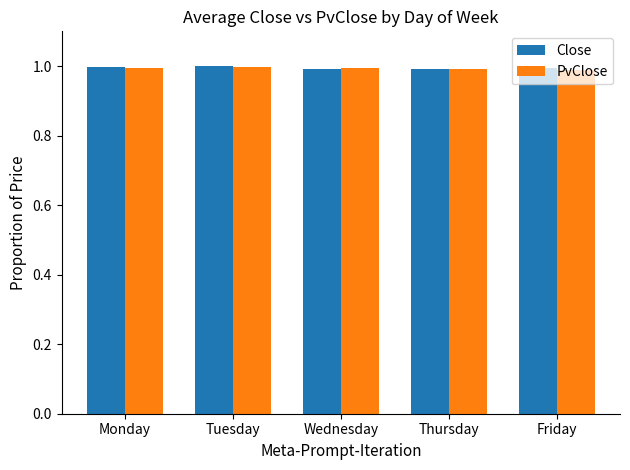

What is the highest value of the PvClose series?

1.0